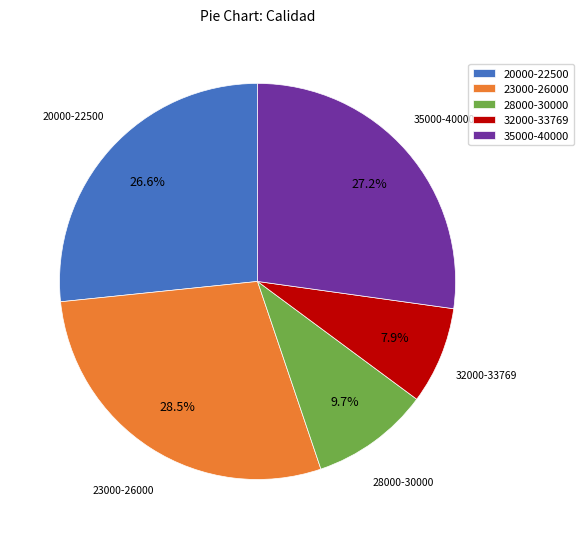

Is 32000-33769 the majority of the pie?

No